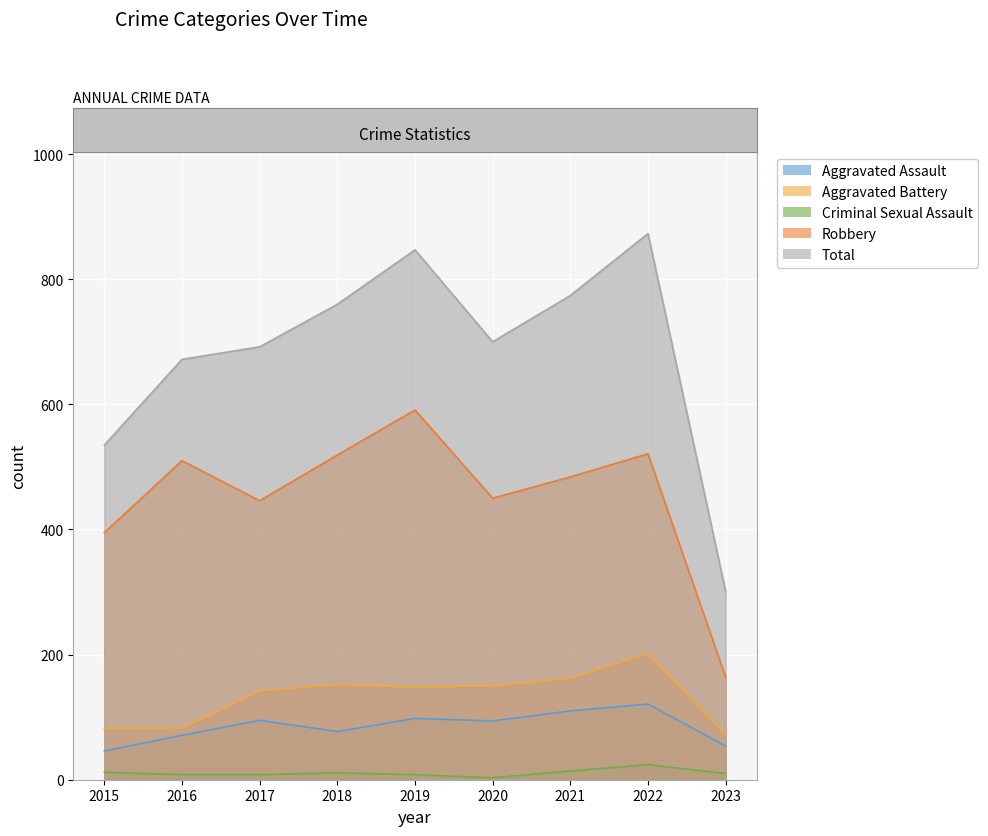

True or false: Total and Robbery cross at least once.

False